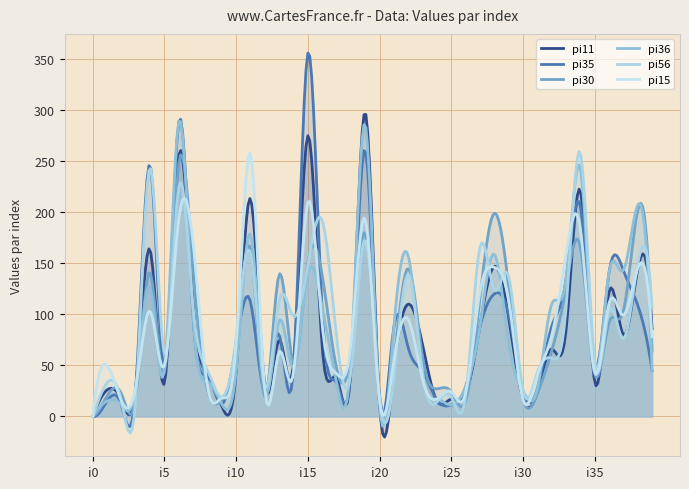

The value of pi11 at i13 is 38. True or false?

False